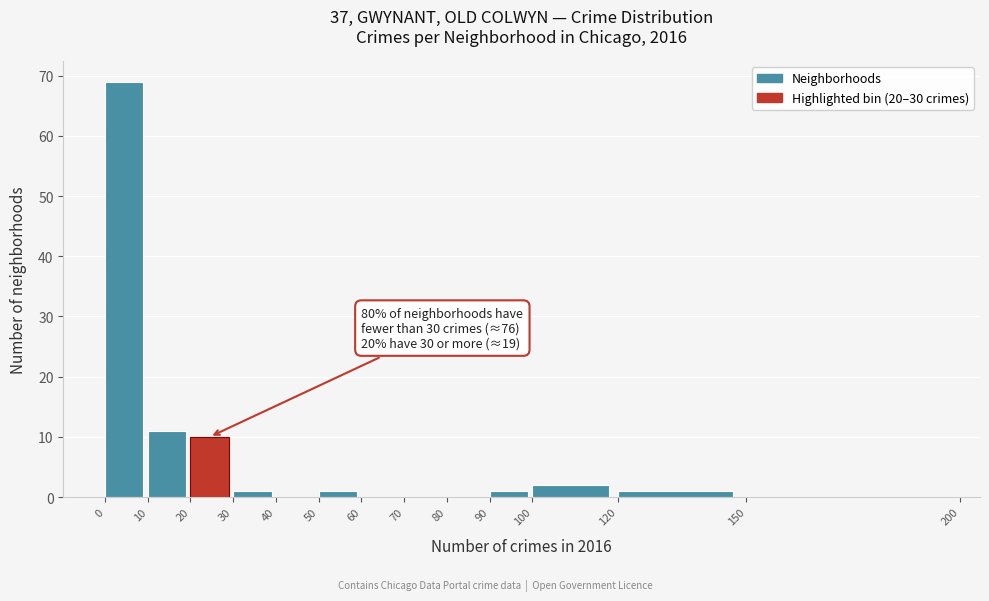

Which range on the x-axis has the tallest bar?

0 to 10